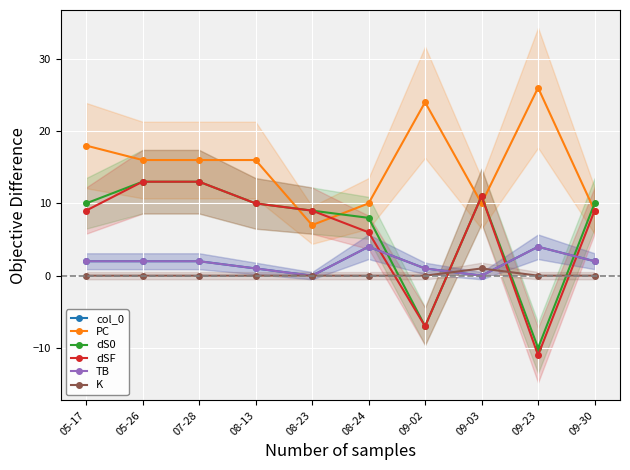

What is the label of the 10th point from the left?

09-30